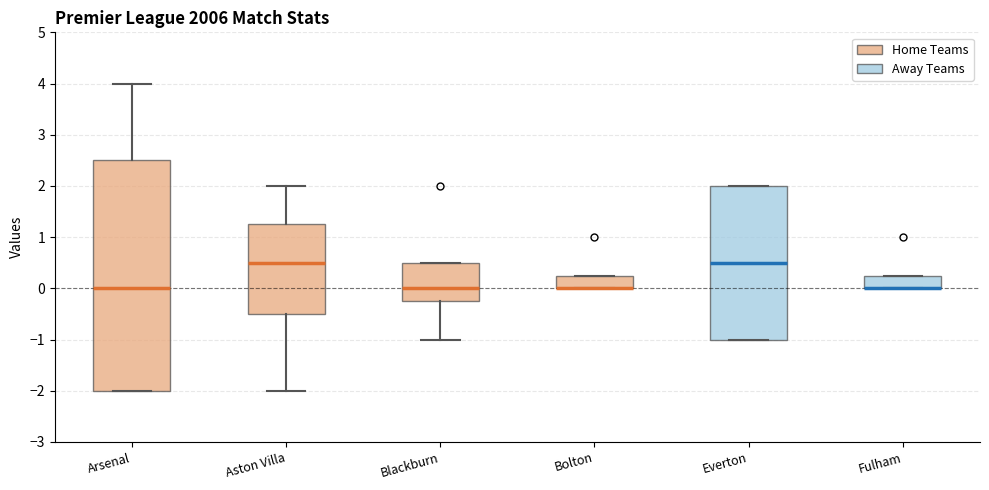

Reading left to right, transcribe this box plot: for each box, give where its median line is, the range the box spans, and where its two whiskers end, as read against the y-axis. The values are not printed on the chart, so give them approximately, as read against the axis.

Arsenal: median 0.0, box -2.0 to 2.5, whiskers -2.0 to 4.0
Aston Villa: median 0.5, box -0.5 to 1.3, whiskers -2.0 to 2.0
Blackburn: median 0.0, box -0.2 to 0.5, whiskers -1.0 to 0.5
Bolton: median 0.0 (drawn on the box's lower edge), box 0.0 to 0.3, whiskers 0.0 to 0.3
Everton: median 0.5, box -1.0 to 2.0, whiskers -1.0 to 2.0
Fulham: median 0.0 (drawn on the box's lower edge), box 0.0 to 0.3, whiskers 0.0 to 0.3